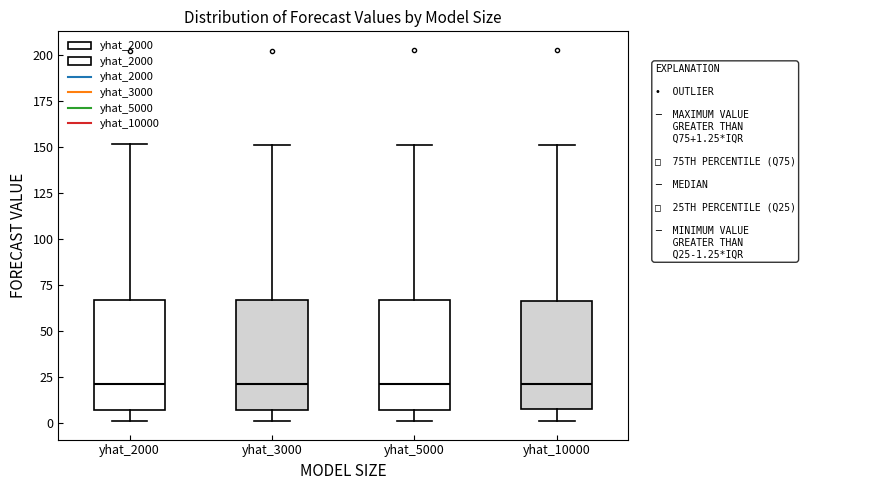

Reading left to right, transcribe this box plot: for each box, give where its median line is, the range the box spans, and where its two whiskers end, as read against the y-axis. The values are not printed on the chart, so give them approximately, as read against the axis.

yhat_2000: median 20, box 5 to 65, whiskers 0 to 150
yhat_3000: median 20, box 5 to 65, whiskers 0 to 150
yhat_5000: median 20, box 5 to 65, whiskers 0 to 150
yhat_10000: median 20, box 5 to 65, whiskers 0 to 150